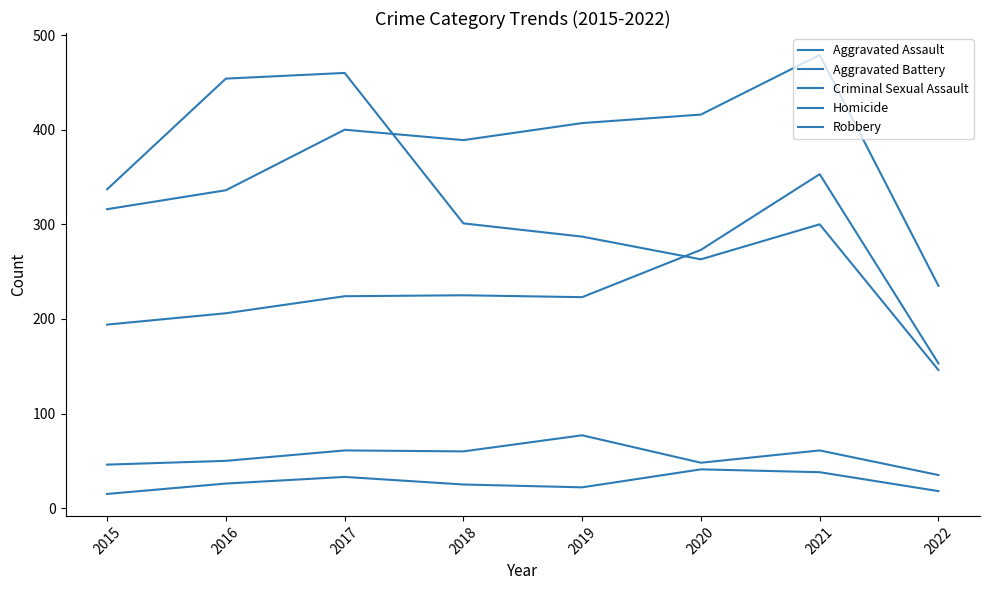

Does the chart have visible grid lines?

No